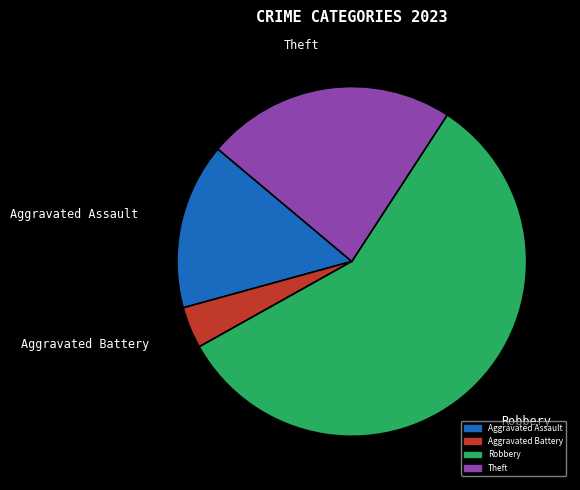

Is there any slice that represents more than half of the pie?

Yes